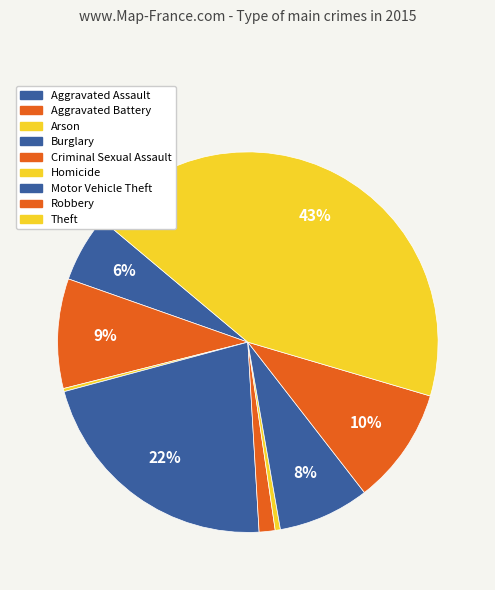

What is the ratio of the value at Robbery to the value at Aggravated Assault?

1.7